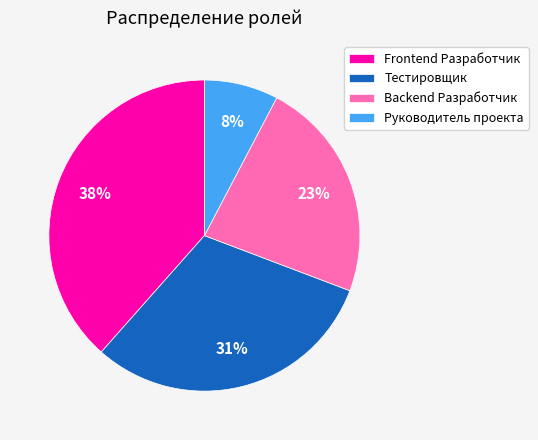

Rank the categories by value from lowest to highest.

Руководитель проекта, Backend Разработчик, Тестировщик, Frontend Разработчик